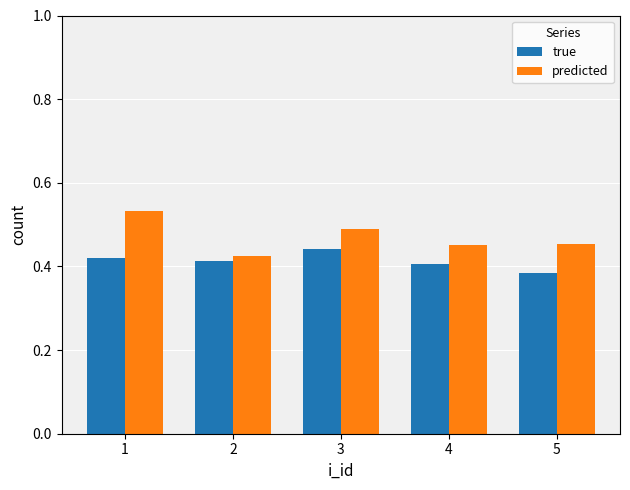

How many distinct data groups are displayed?

2